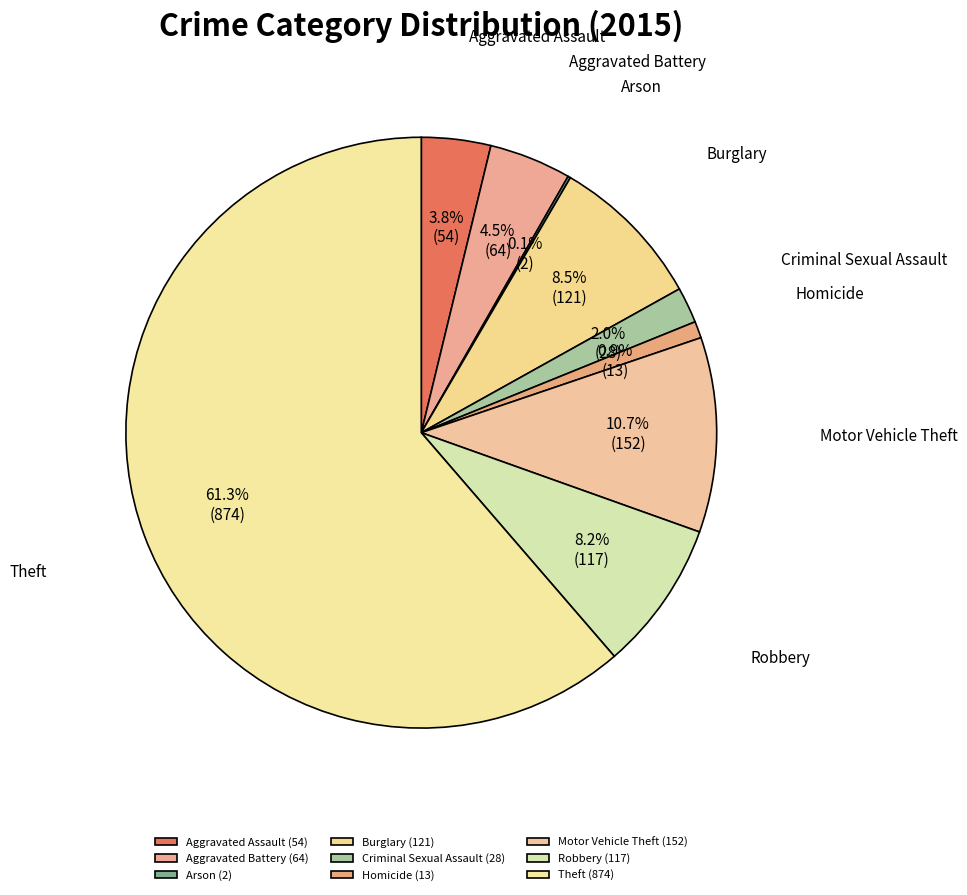

To the nearest percent, what is the average slice percentage?

11%